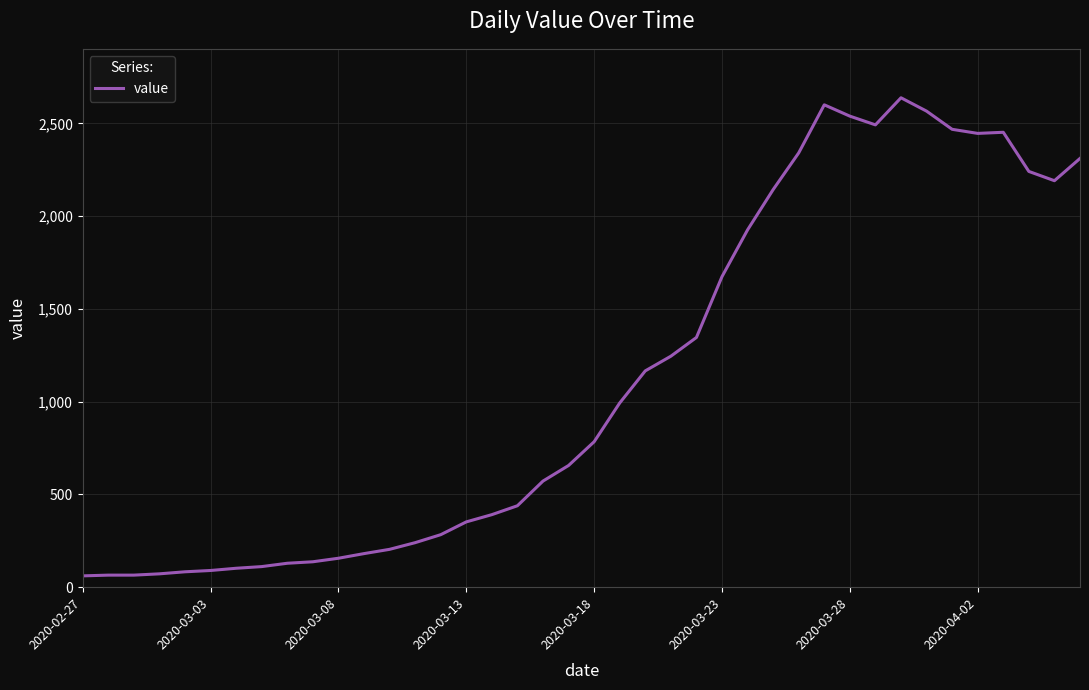

Is this an area chart (filled region under the line)?

No